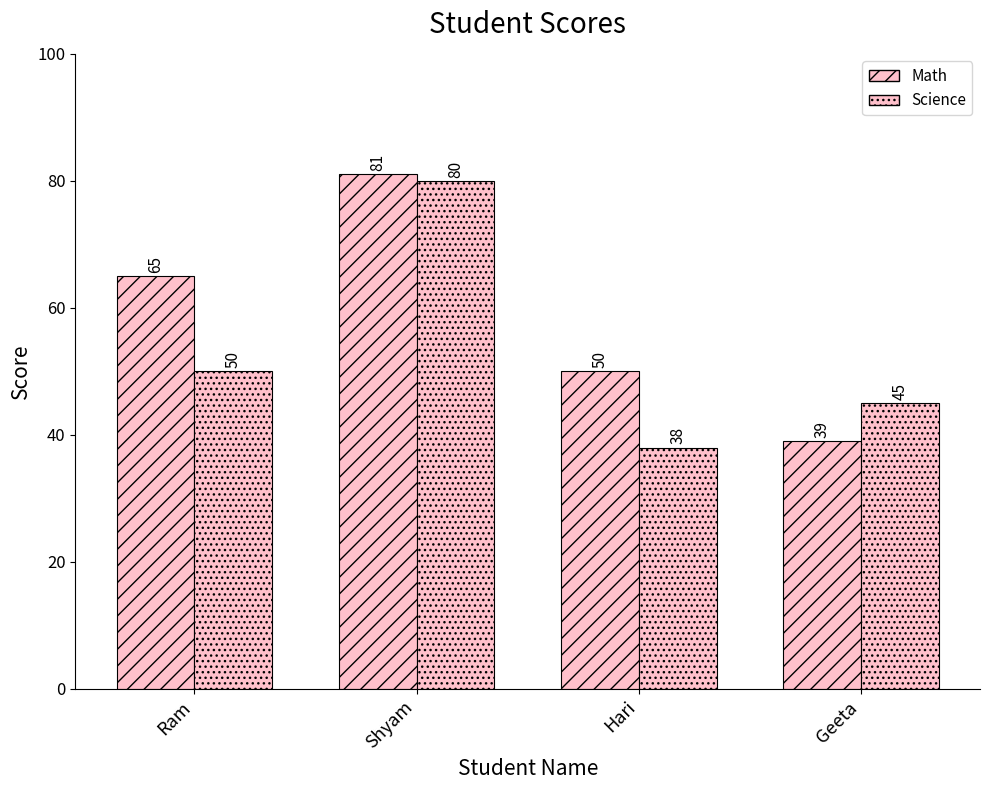

Reading left to right, list all the values displayed in this chart.

Math: Ram=65	Shyam=81	Hari=50	Geeta=39
Science: Ram=50	Shyam=80	Hari=38	Geeta=45